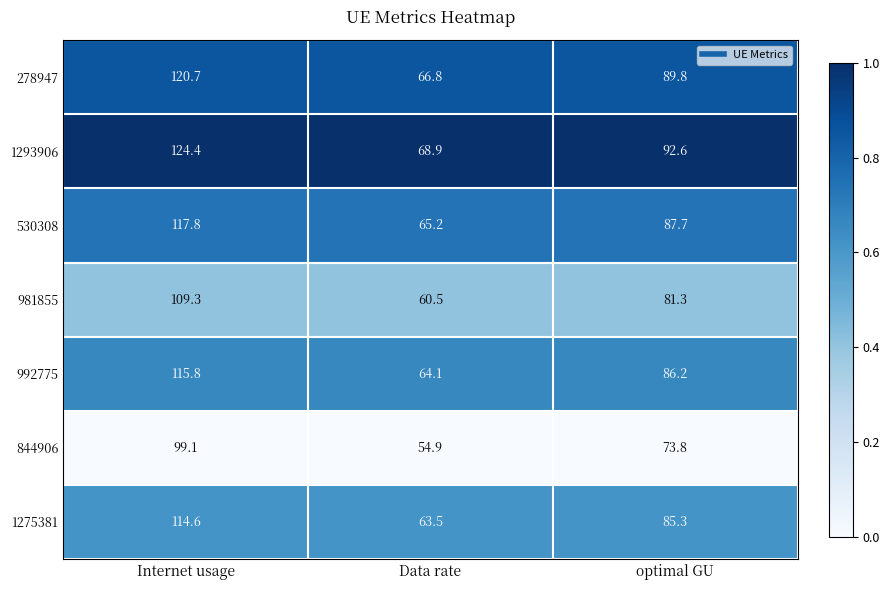

Is the value of 1275381 at optimal GU greater than the value of 844906 at Data rate?

Yes